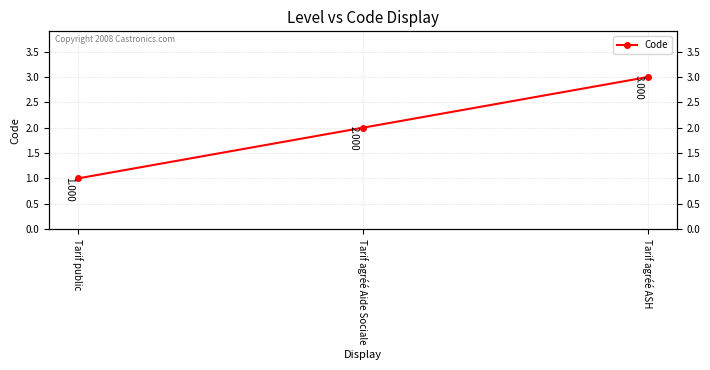

How many data points are above 2?

1